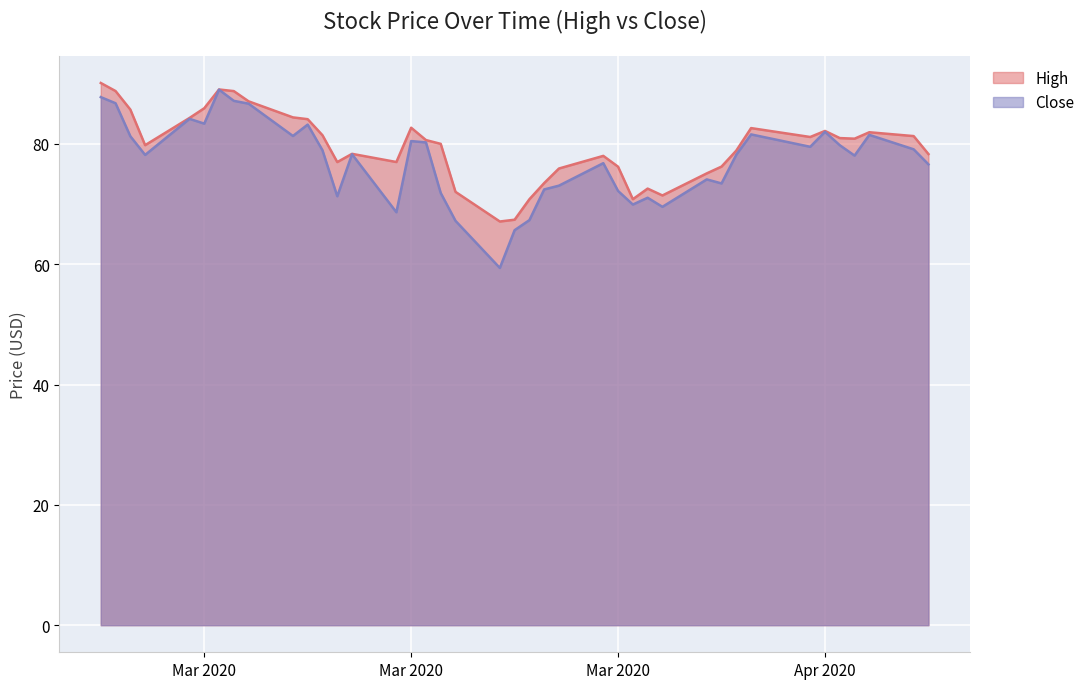

What is the sum of all High values?

3180.9